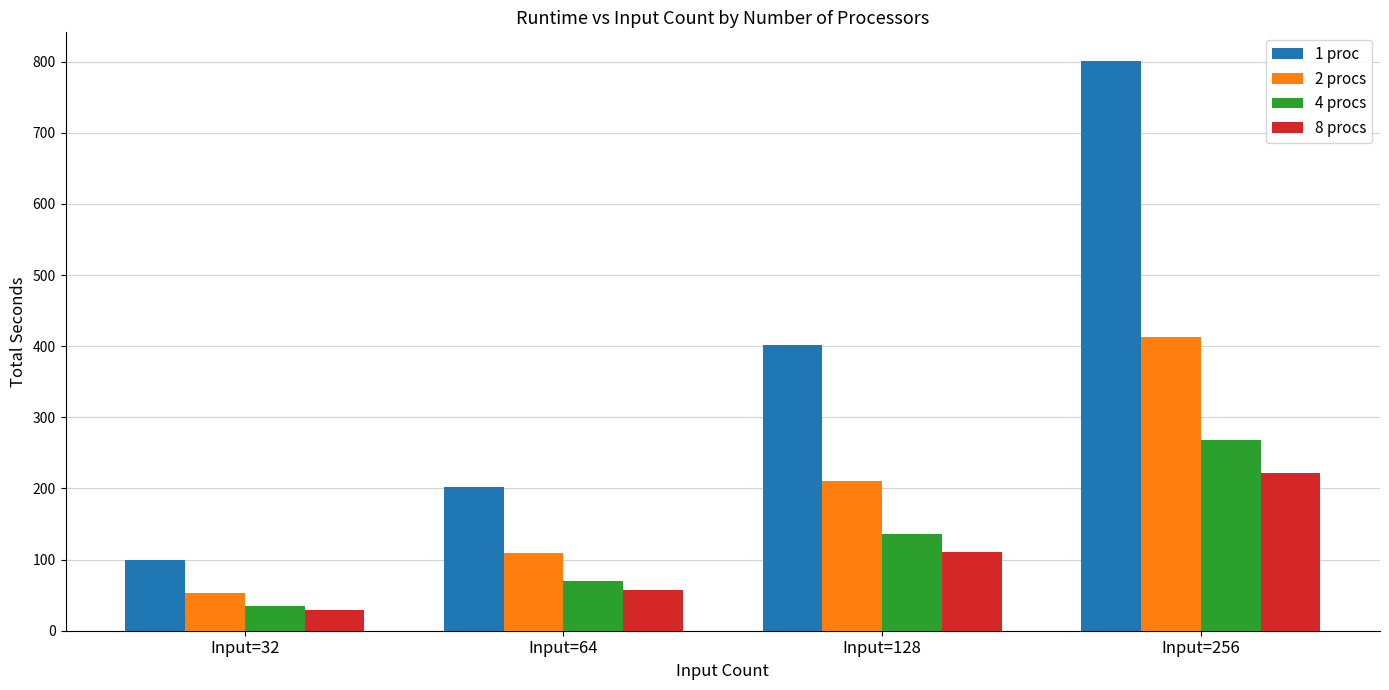

What is the spread (max minus min) of values at Input=64?

146.1